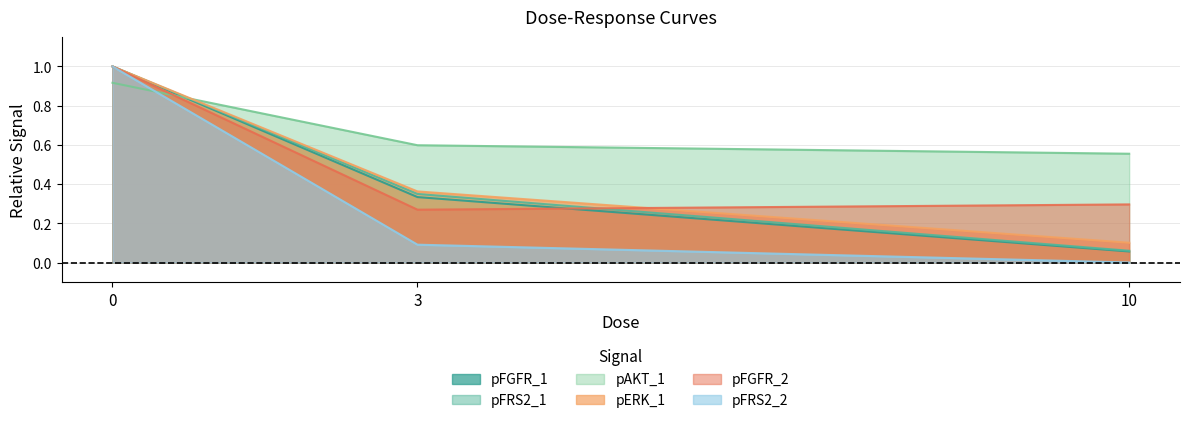

Rank the series by their maximum value, from lowest to highest.

pAKT_1, pFGFR_1, pFRS2_1, pERK_1, pFGFR_2, pFRS2_2